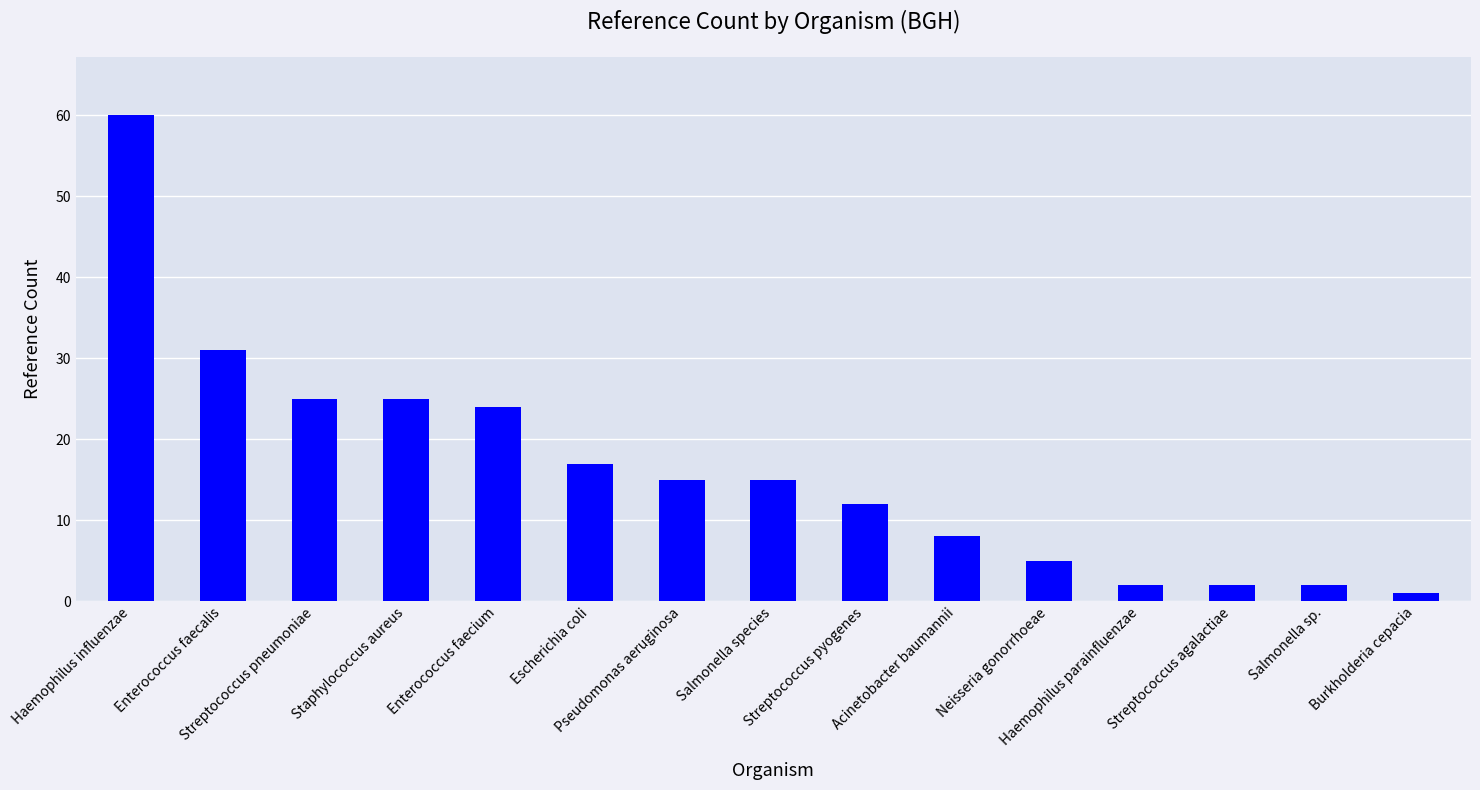

What is the value of the 8th bar from the left?

15